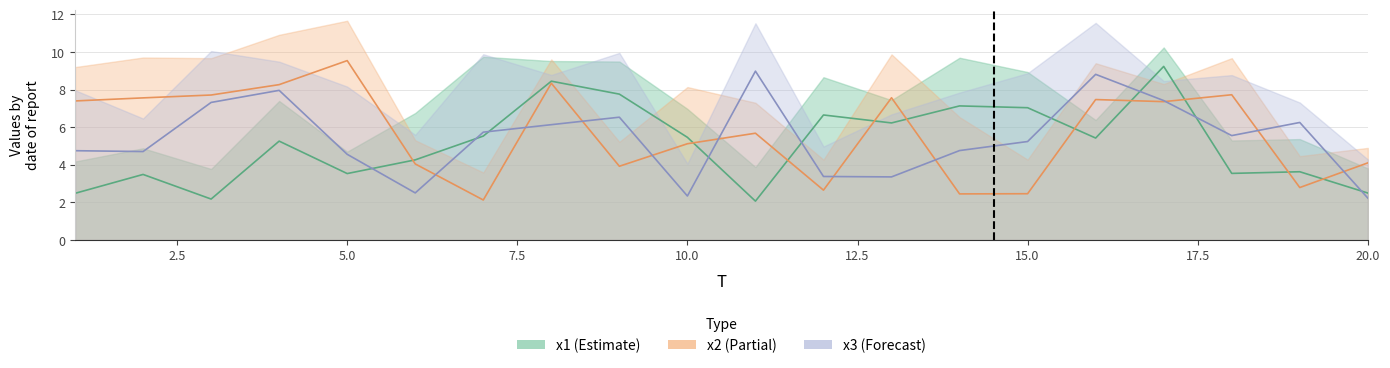

What is the sum of the x2 values at 18 and 20?

11.8